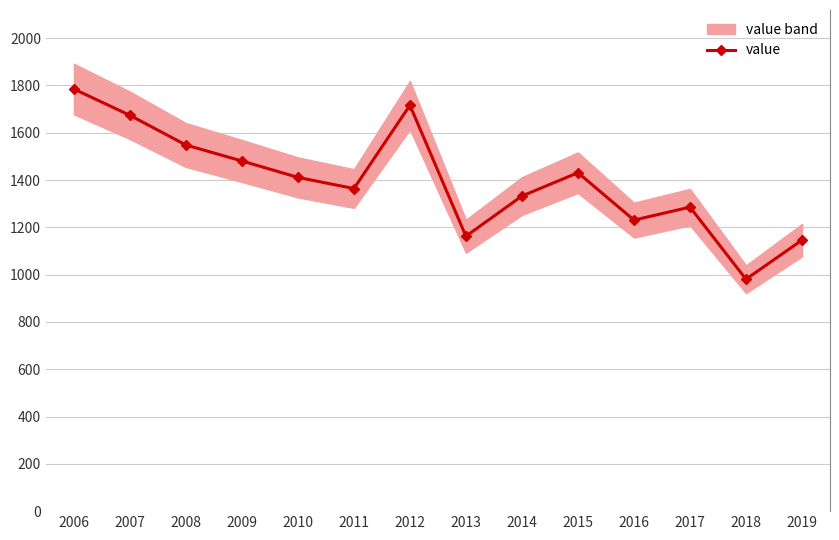

What is the difference between the maximum and second lowest values?

638.9